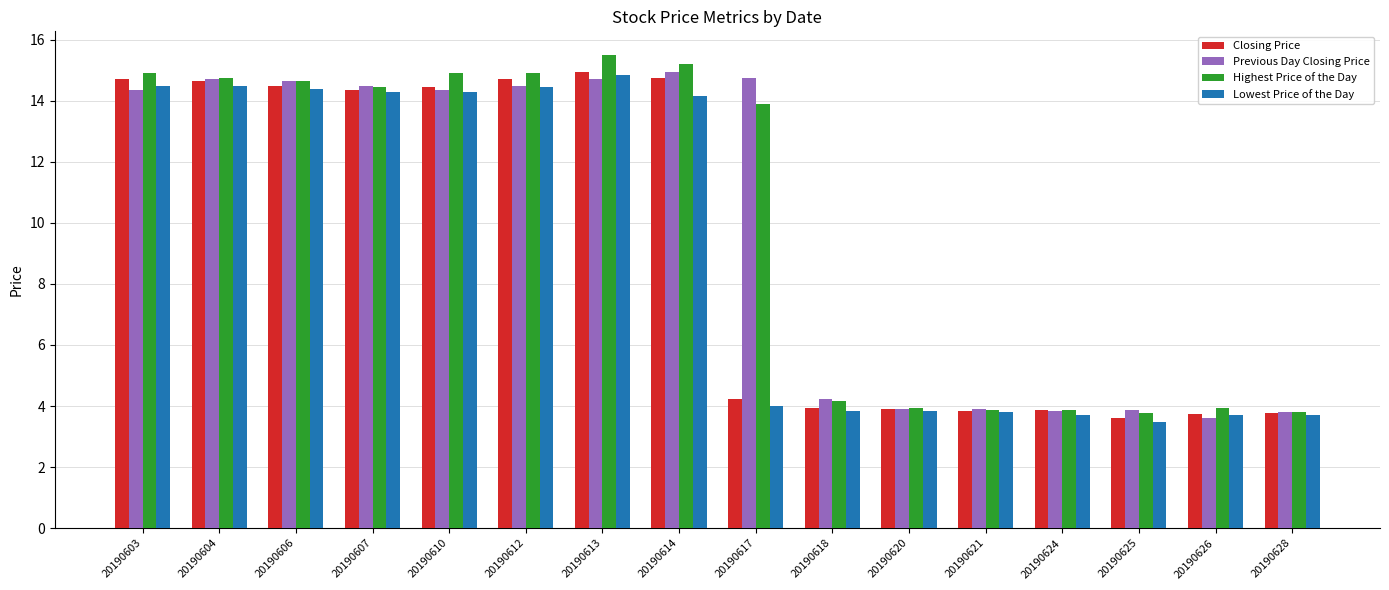

True or false: Highest Price of the Day has a value of 1.9 at 20190626.

False